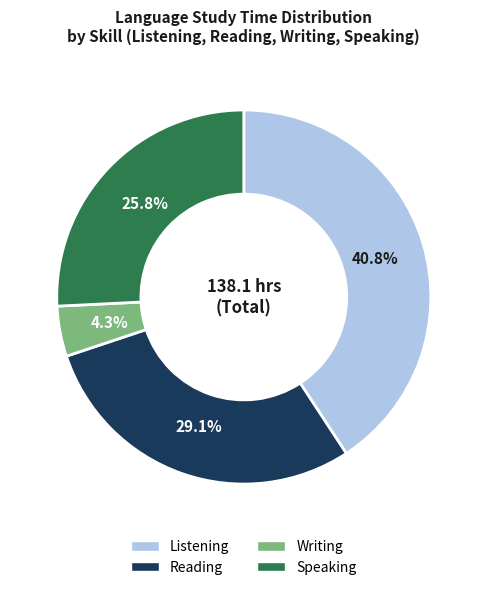

What is the smallest slice in the pie chart?

Writing